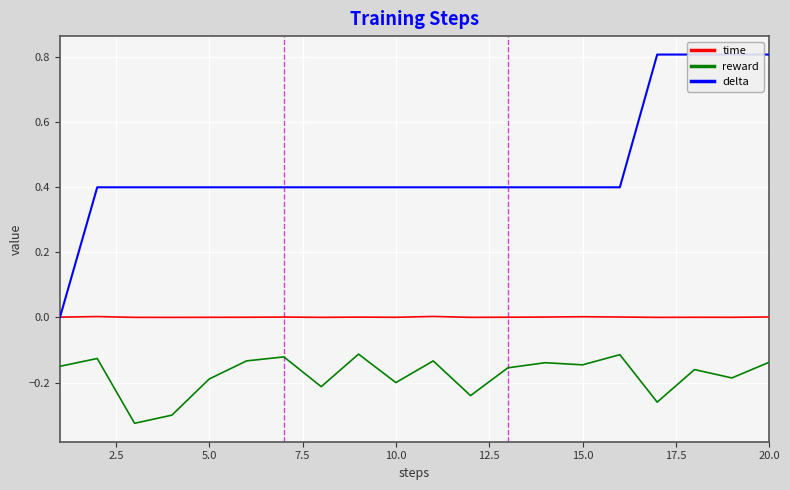

True or false: reward and time cross at least once.

False